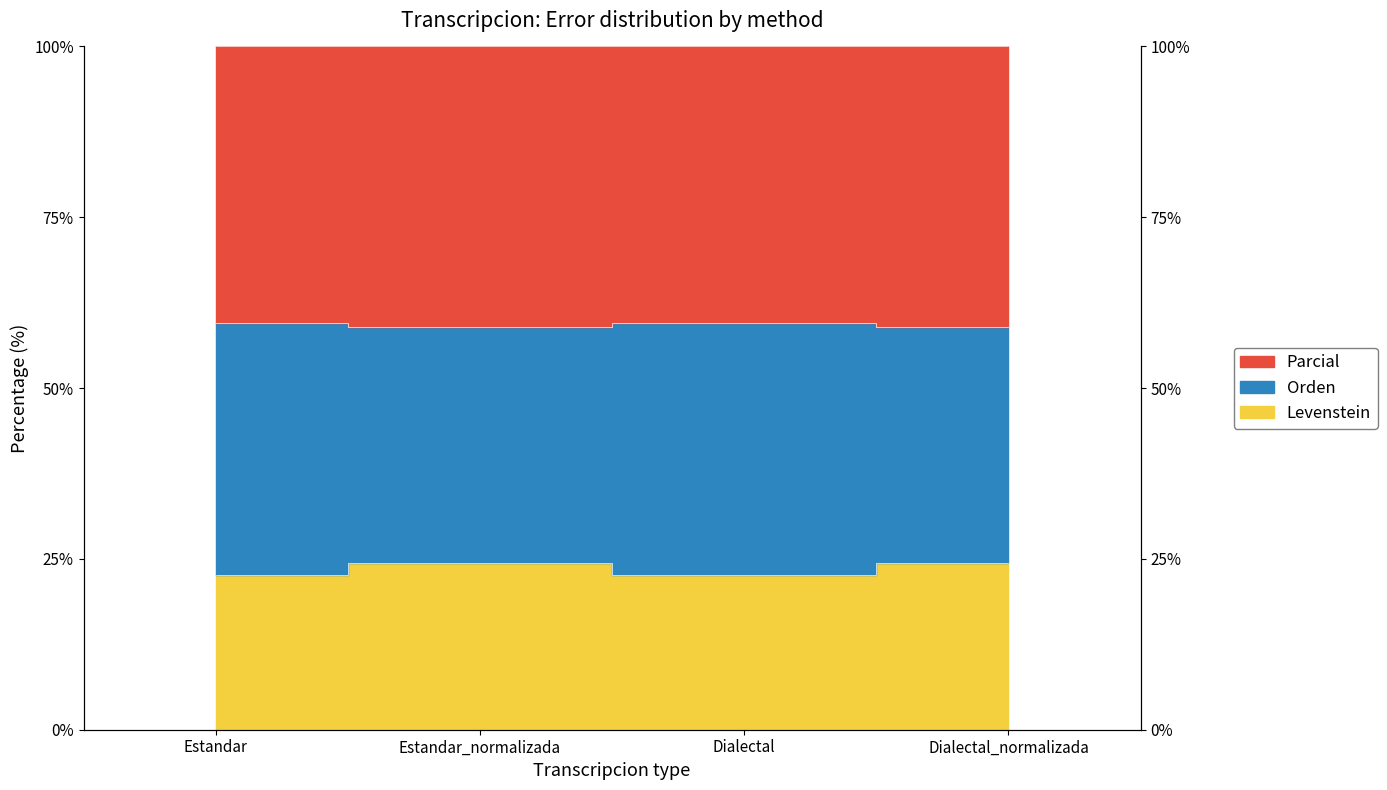

What is the label of the 3rd point from the left?

Dialectal